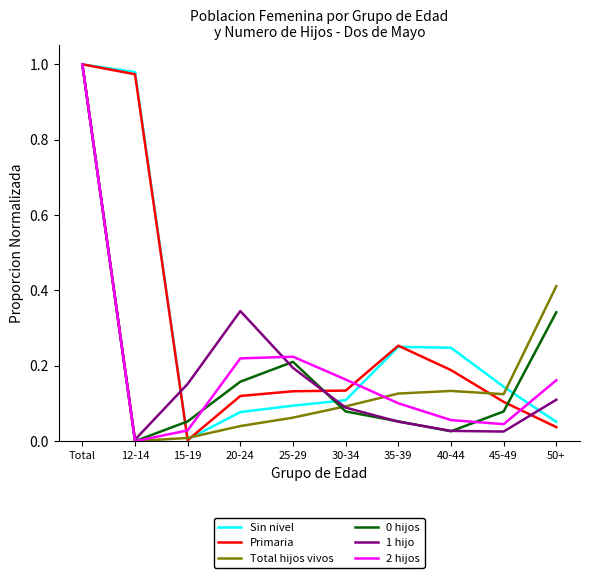

True or false: Sin nivel has a value of 0.1 at 20-24.

True